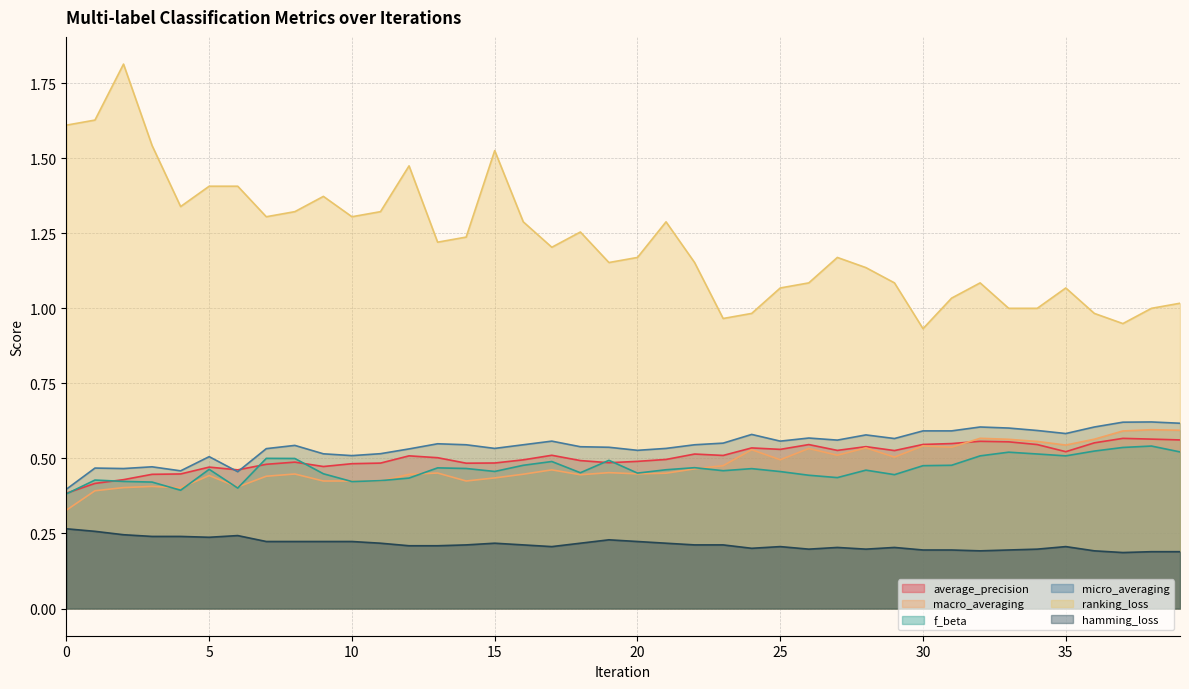

In micro_averaging, how many points are higher than both neighbors (excluding endpoints)?

11